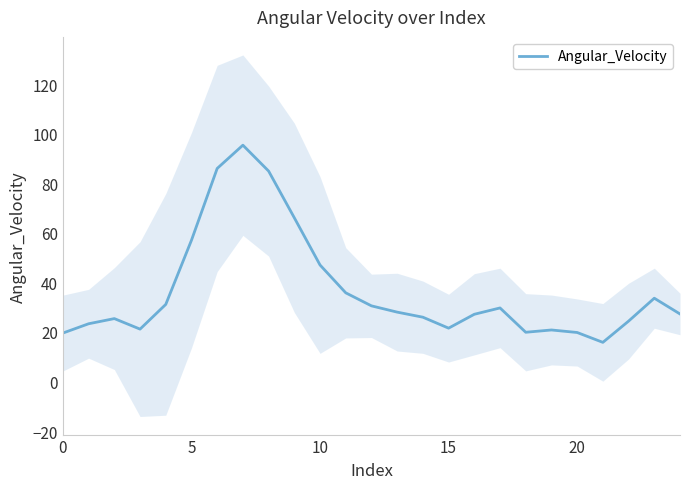

What is the greatest value displayed?

95.4